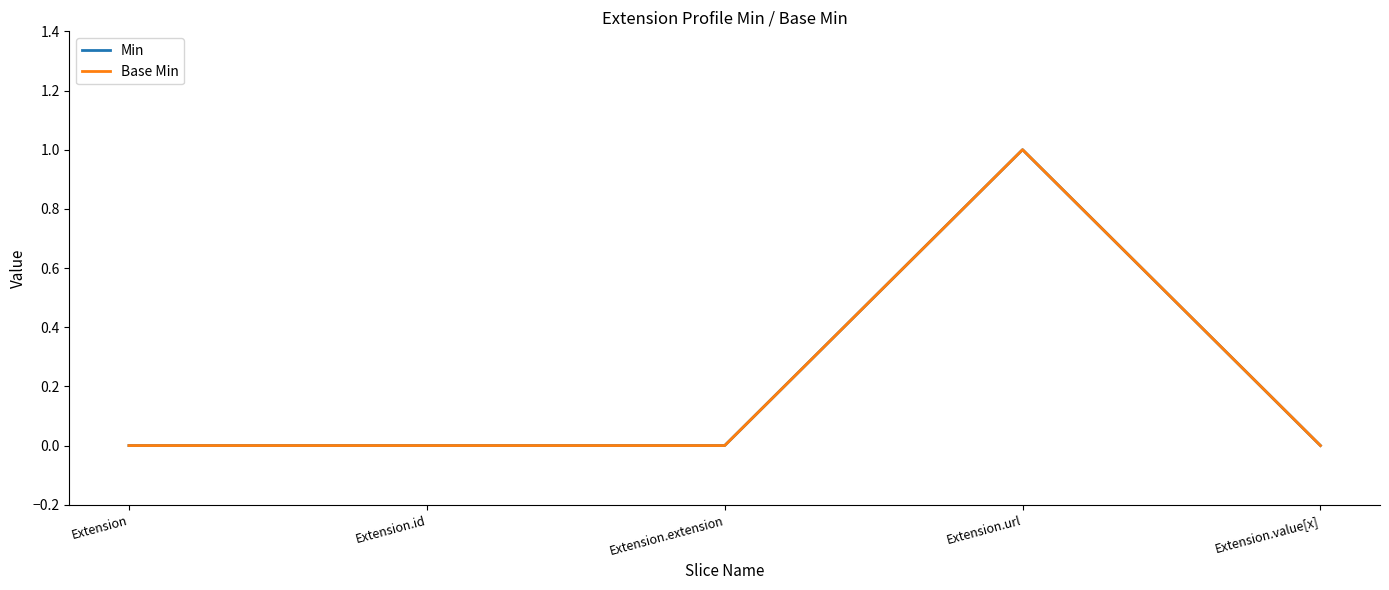

What position from the right is Extension.value[x]?

1